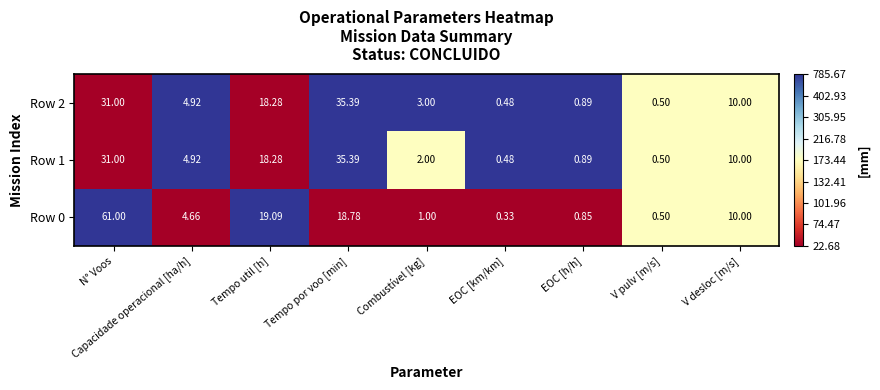

At which label is Row 2 closest to 17?

Tempo util [h]